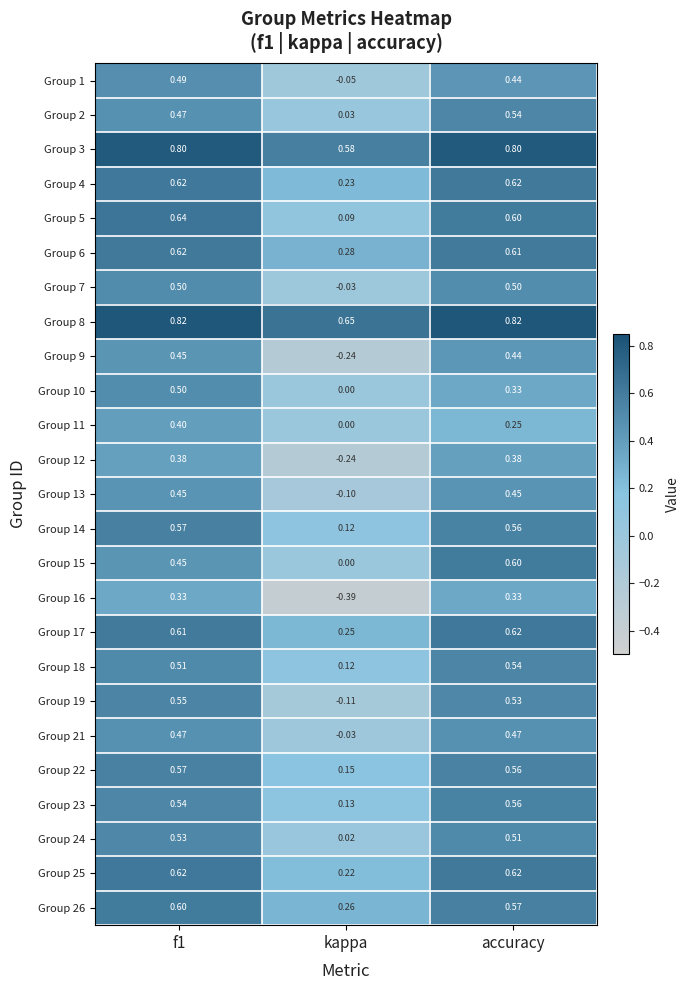

Where is Group 18 nearest to the value 0?

kappa